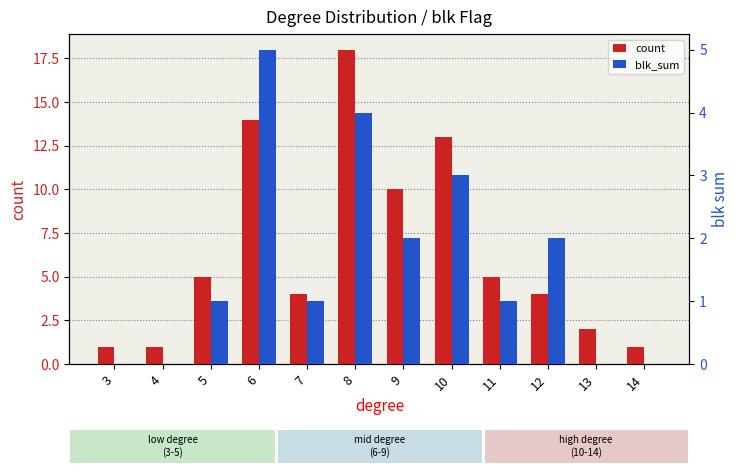

The count series shows 1 at 3. True or false?

True